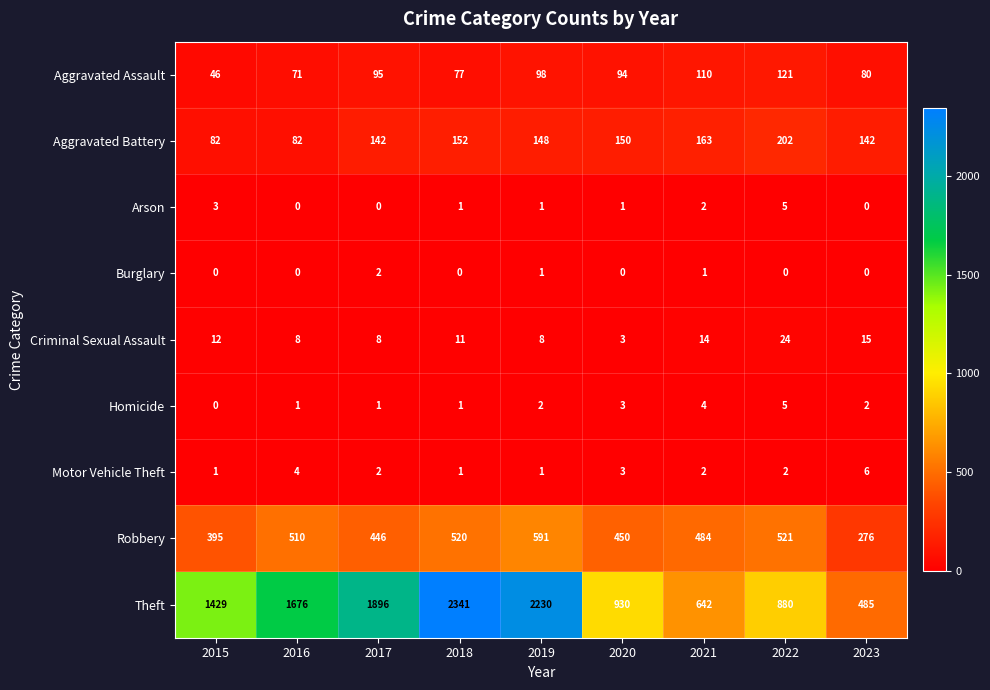

What is the sum of all Burglary values?

4